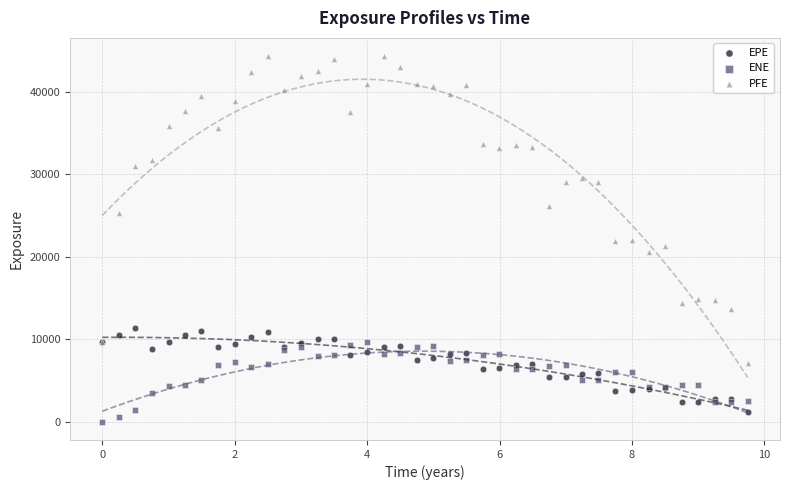

Which series has the widest spread of Y values?

PFE